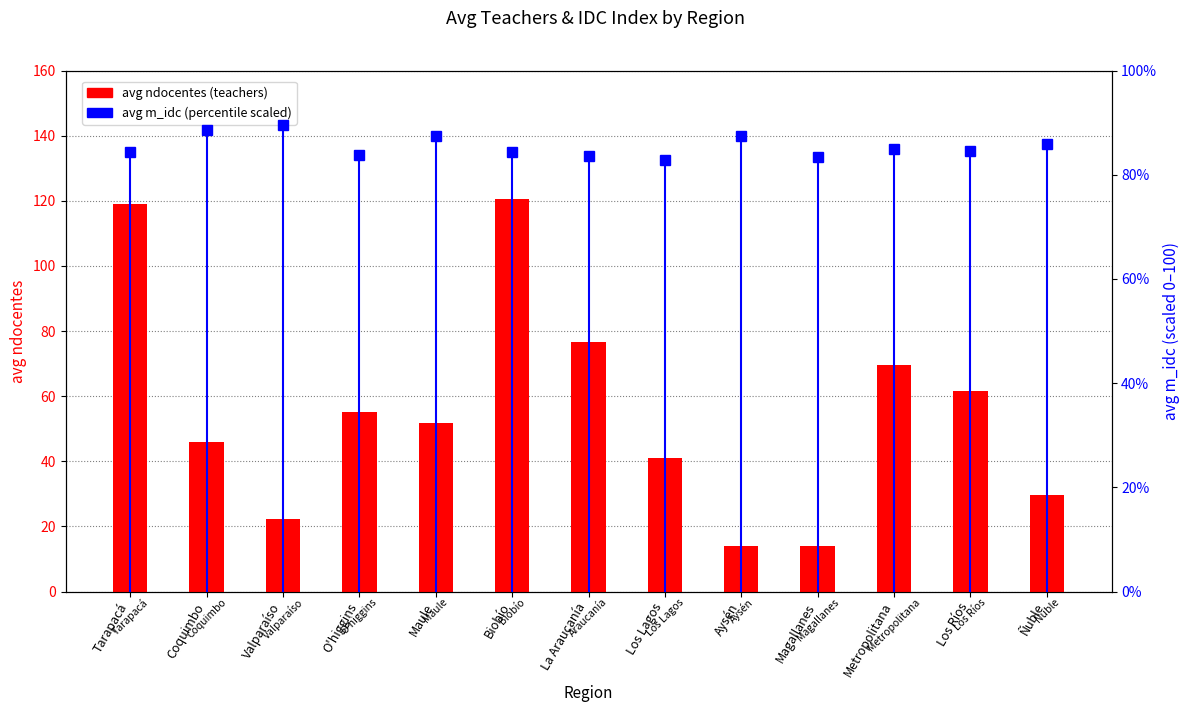

The avg idc (scaled) series shows 33.4 at O'higgins. True or false?

False